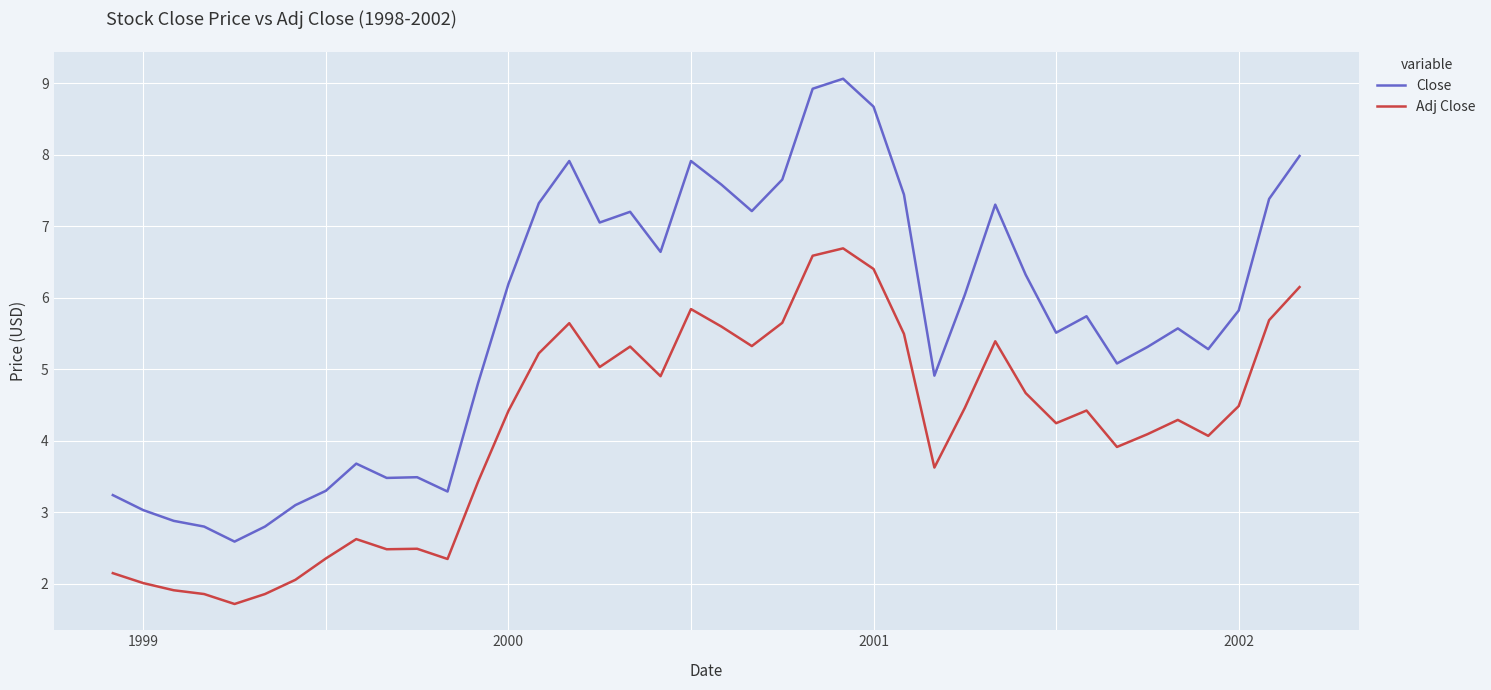

Which series has the widest spread of values?

Close